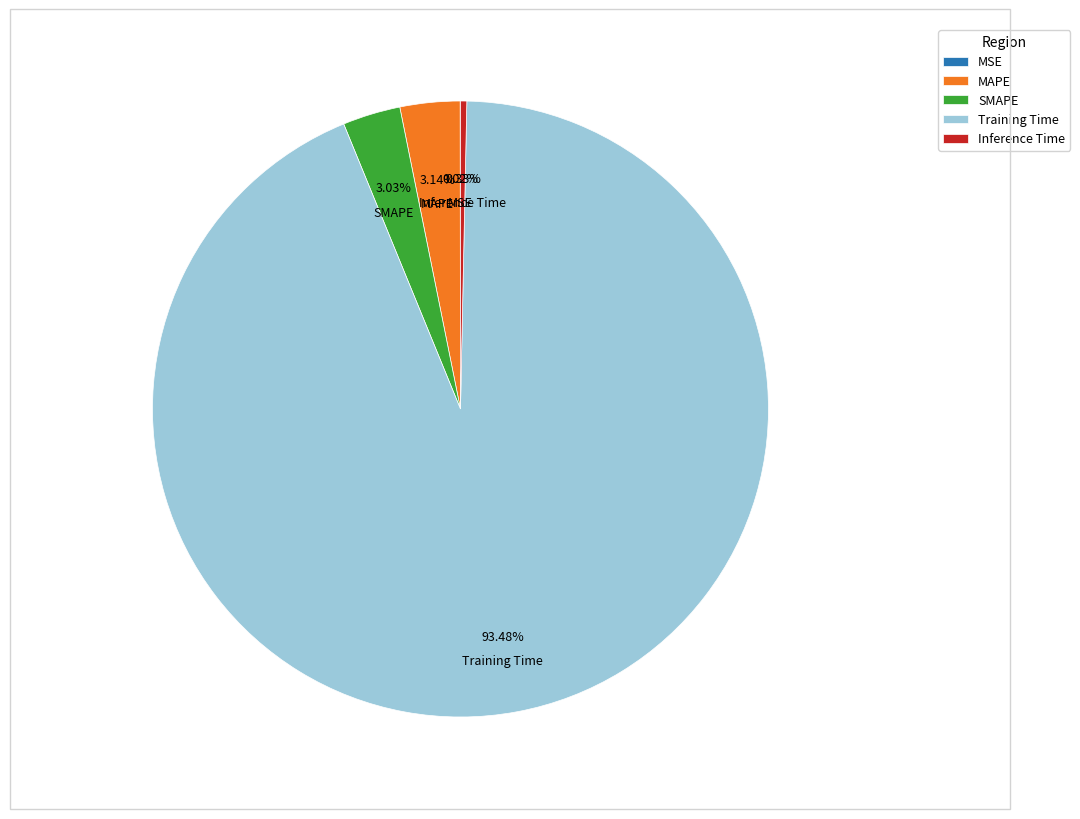

What percentage is the MAPE slice, to the nearest percent?

3%